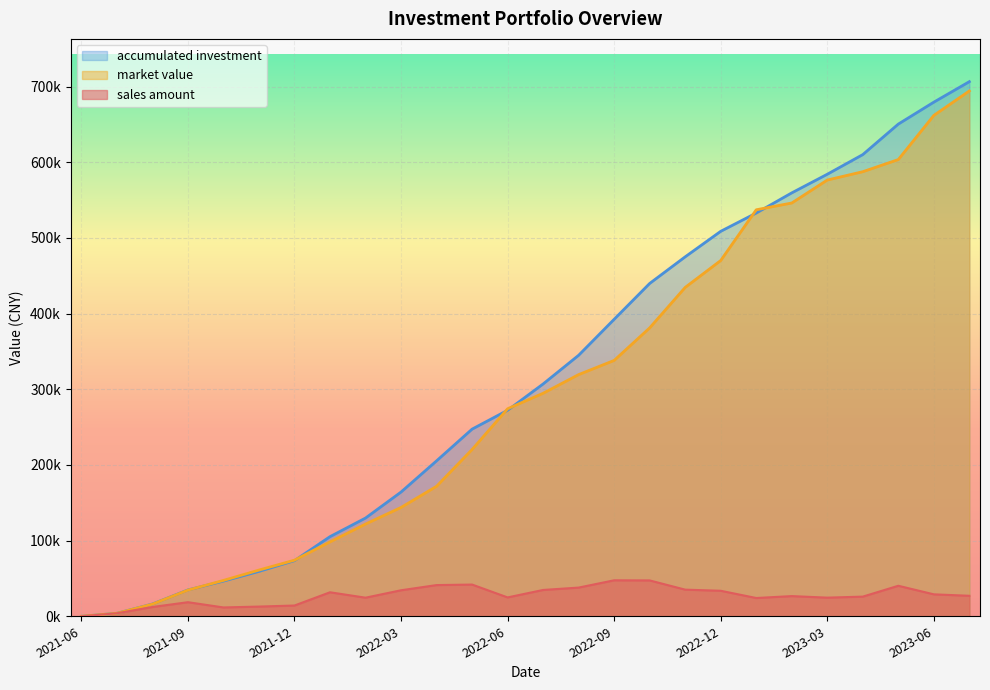

How many positive values does the sales amount series have?

25